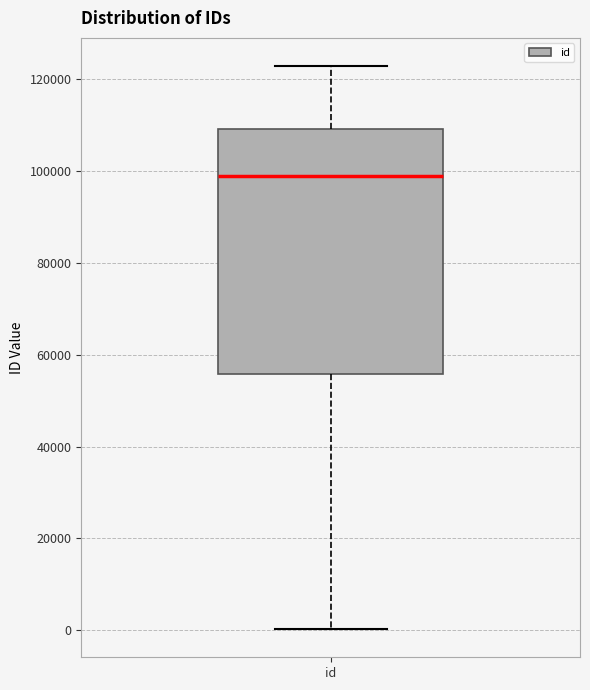

Read this box plot against the y-axis: the position of the median line, the range covered by the box, and the ends of both whiskers. The values are not printed on the chart, so give them approximately, as read against the axis.

median 98000, box 56000 to 110000, whiskers 0 to 122000